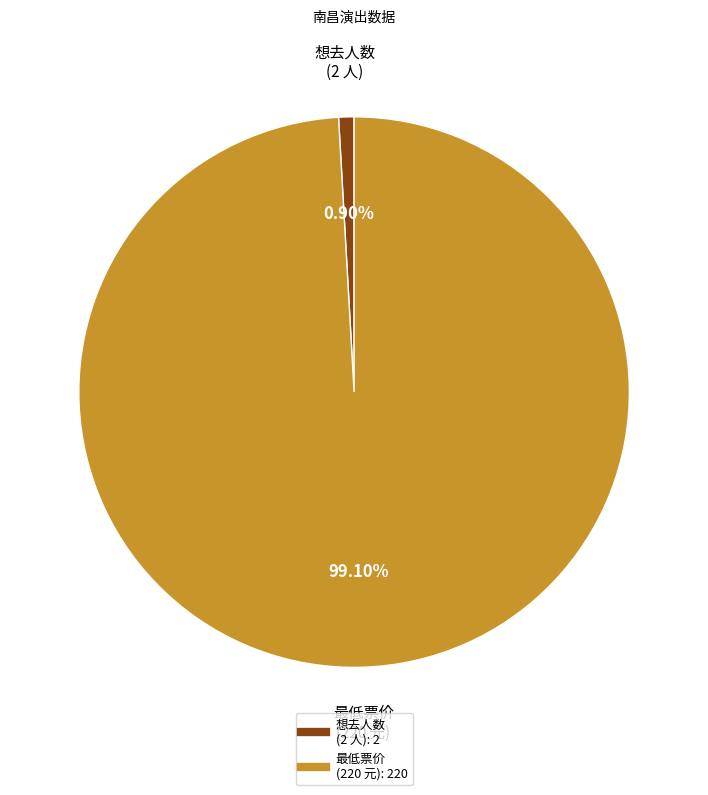

Does any single category account for the majority?

Yes